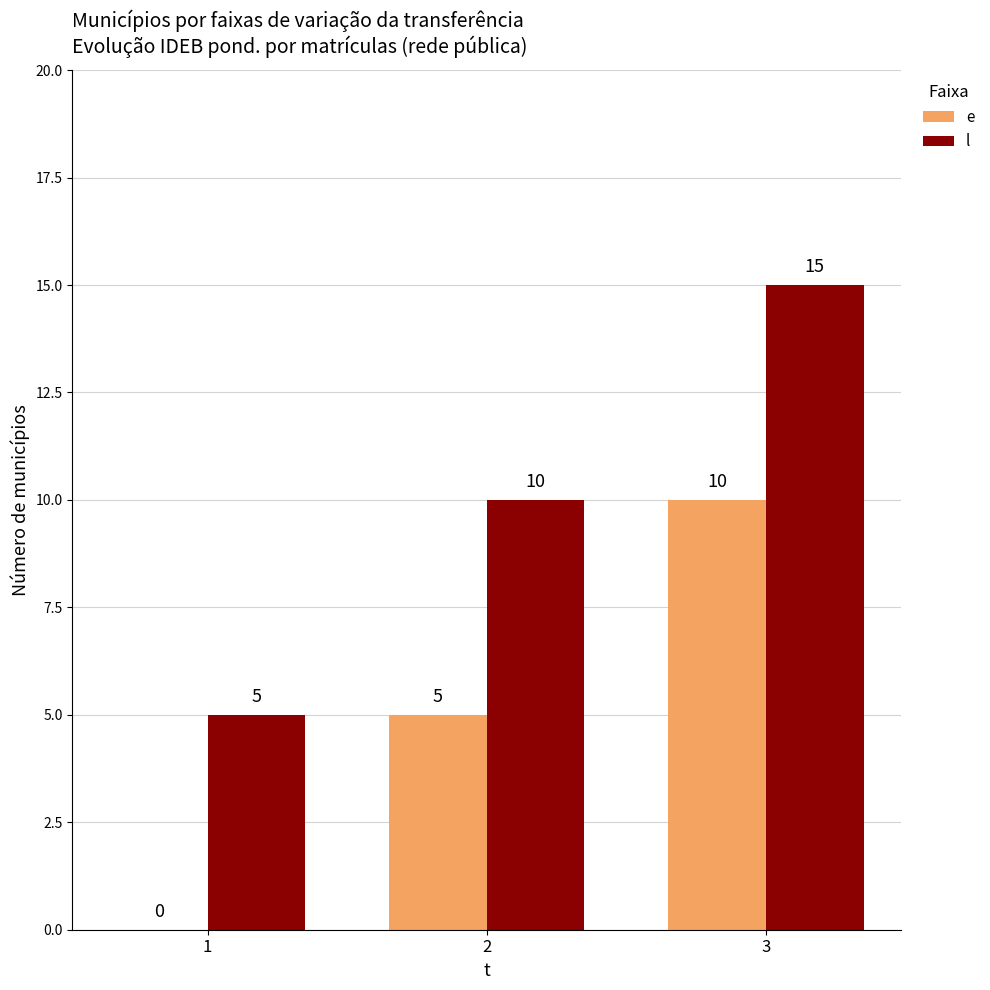

What is the sum of all l values?

30